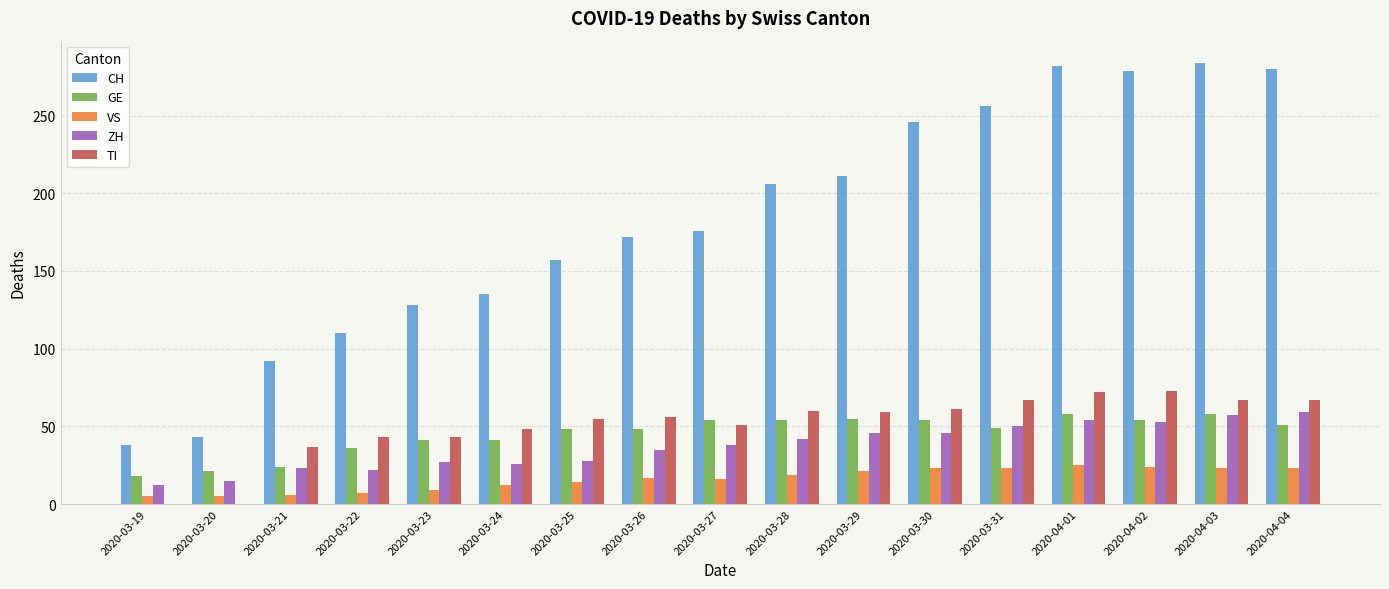

What is the approximate value of ZH at 2020-04-01?

54